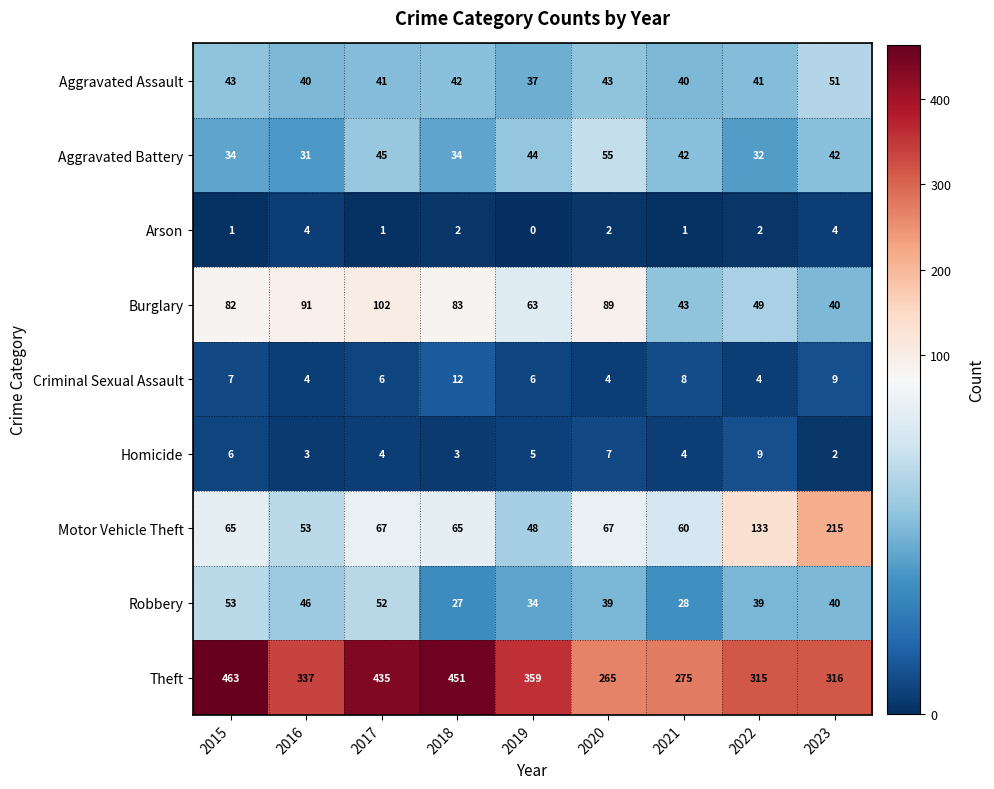

What is the difference between the second highest and second lowest values in the Aggravated Assault series?

3